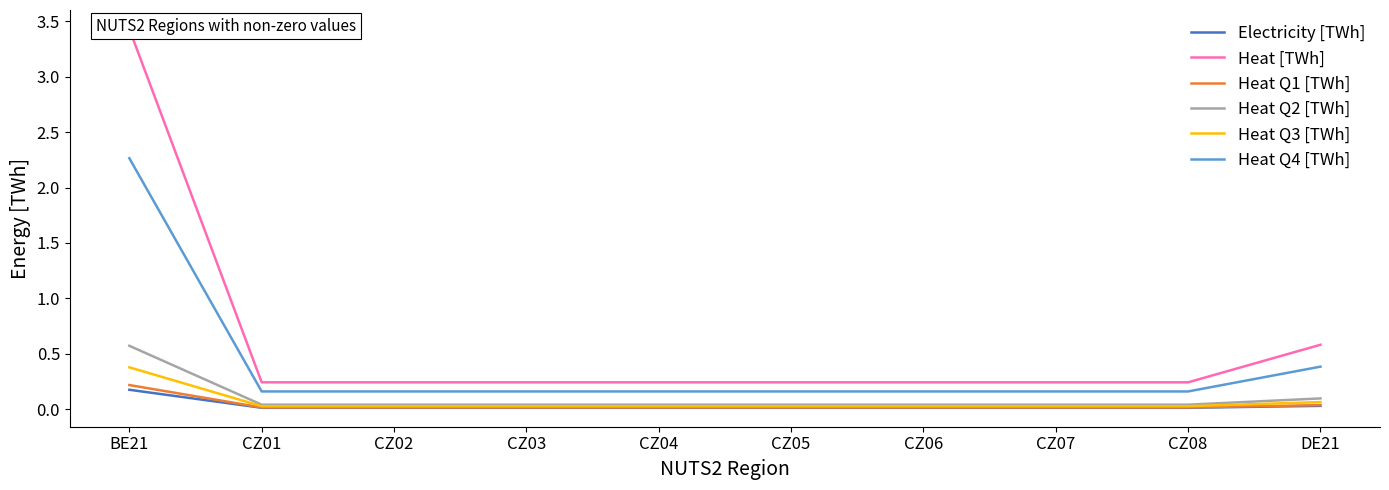

How many distinct data groups are displayed?

6